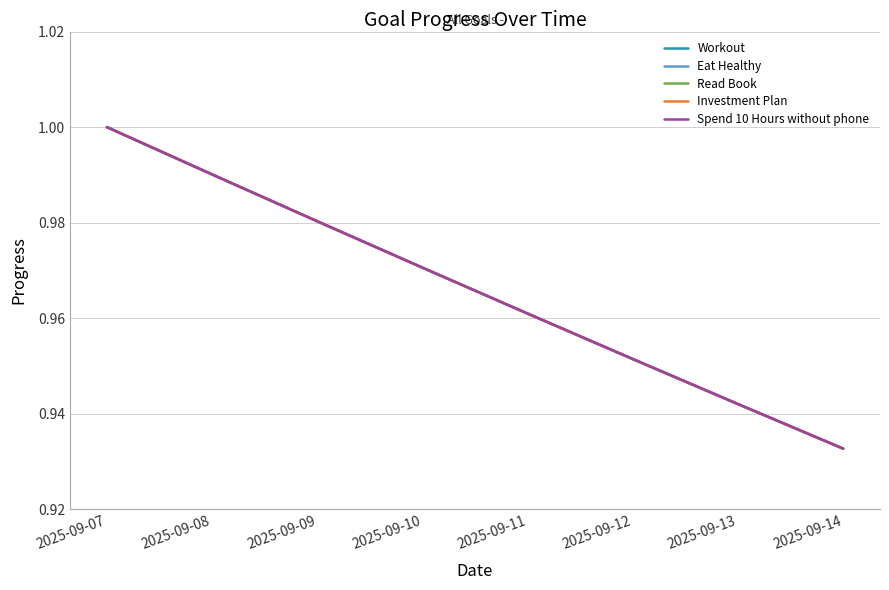

Does the chart display data point markers on the line(s)?

No